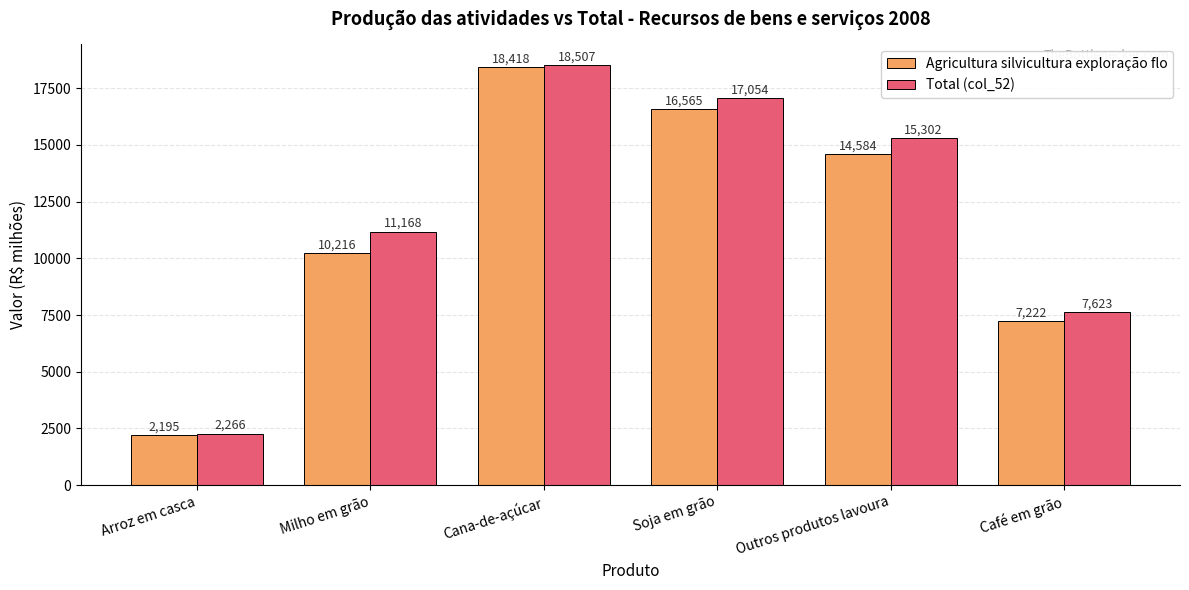

How many data points in Total (col_52) are less than 15302?

3